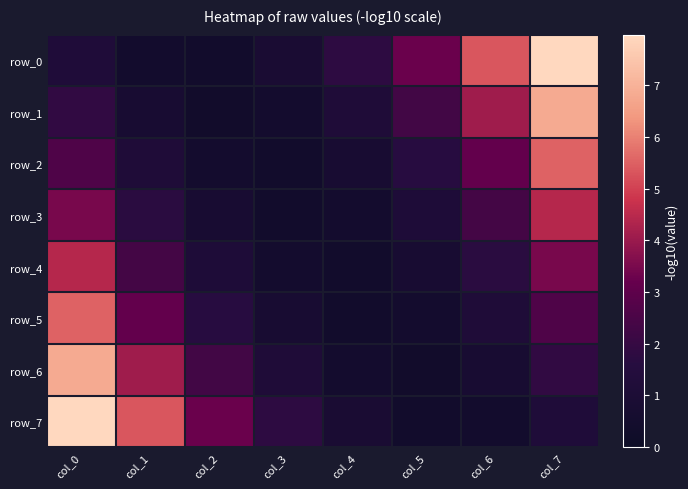

List the series in order of their peak value, highest first.

row_0, row_7, row_6, row_1, row_2, row_5, row_3, row_4